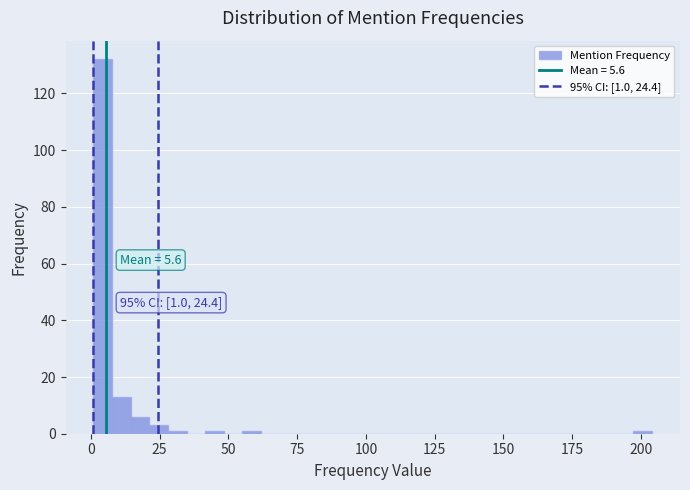

Read against the x-axis, roughly where is the centre of the tallest bar?

5